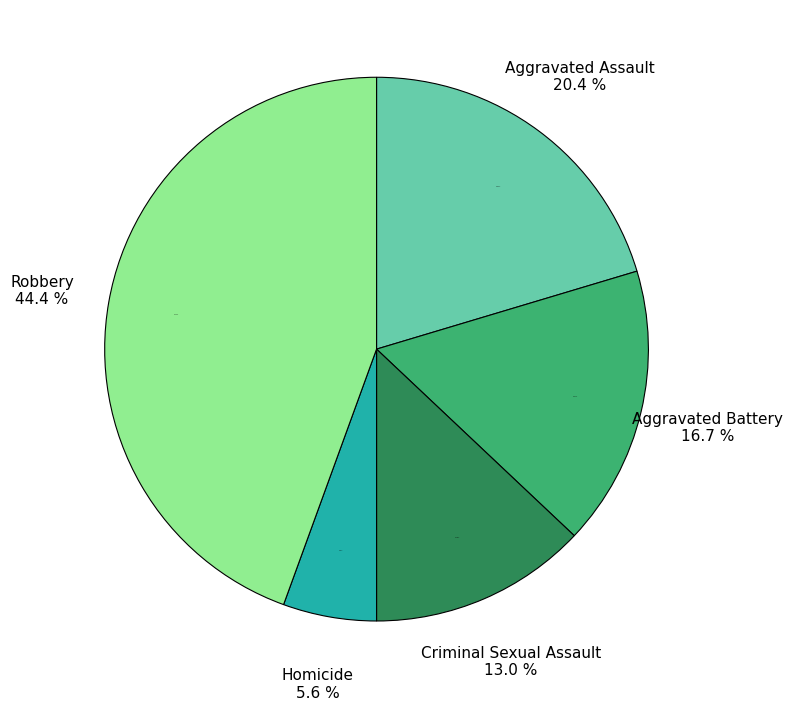

Approximately how many times larger is the value at Aggravated Assault compared to Criminal Sexual Assault?

1.6